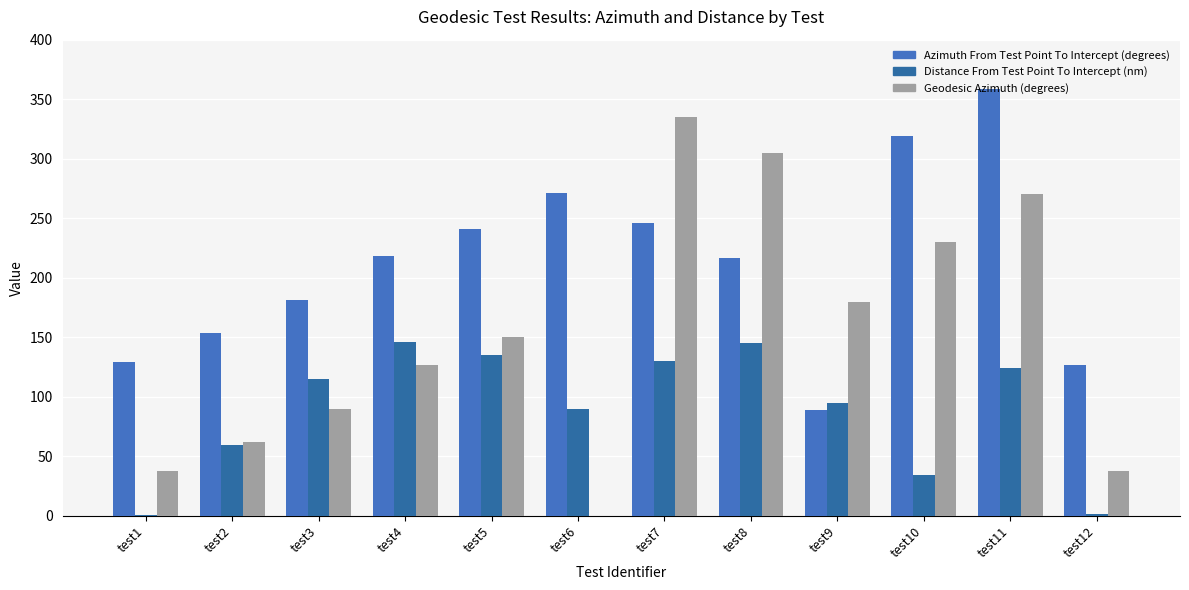

What value does the Geodesic Azimuth (degrees) series have at test7?

335.0